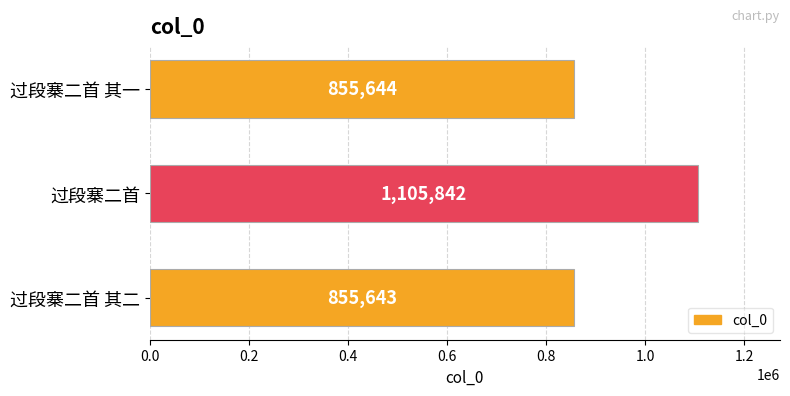

Rank the categories by value from highest to lowest.

过段寨二首, 过段寨二首 其一, 过段寨二首 其二